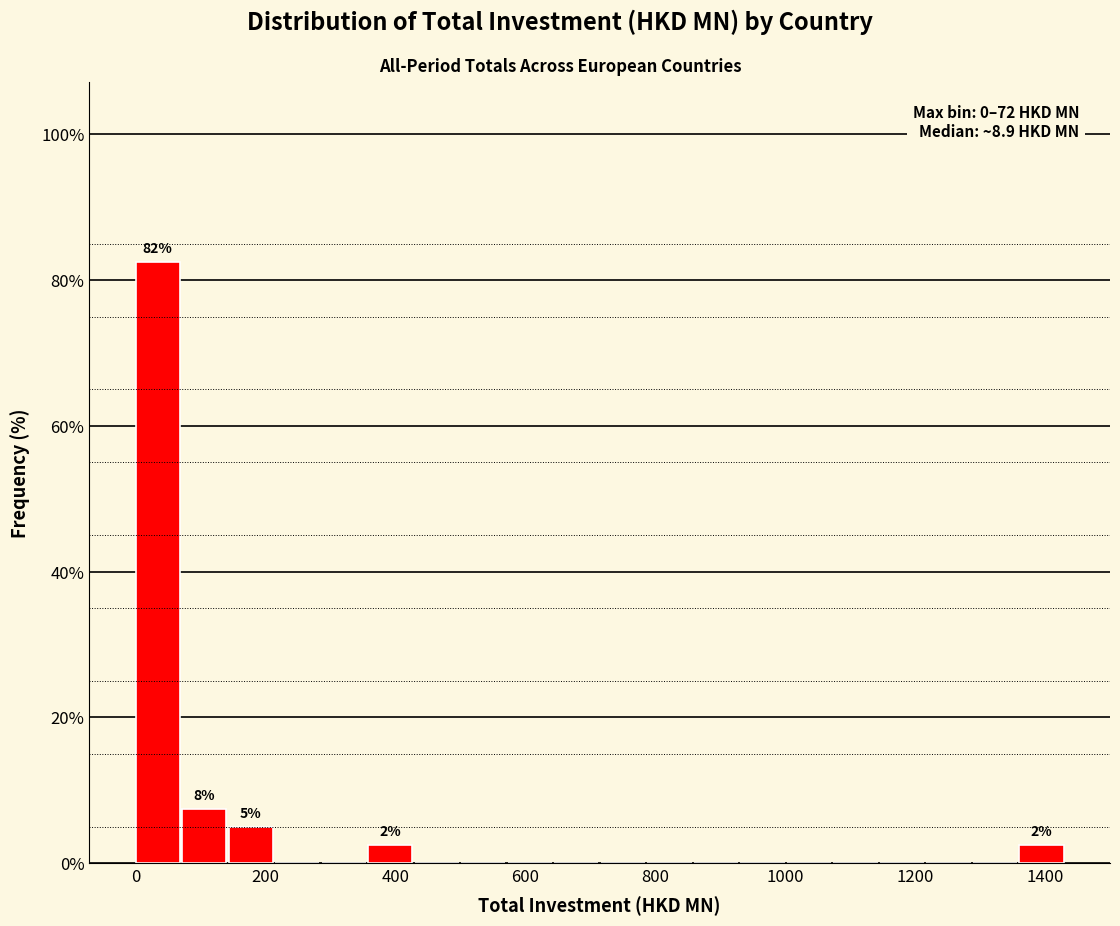

Read against the x-axis, roughly where is the centre of the tallest bar?

40